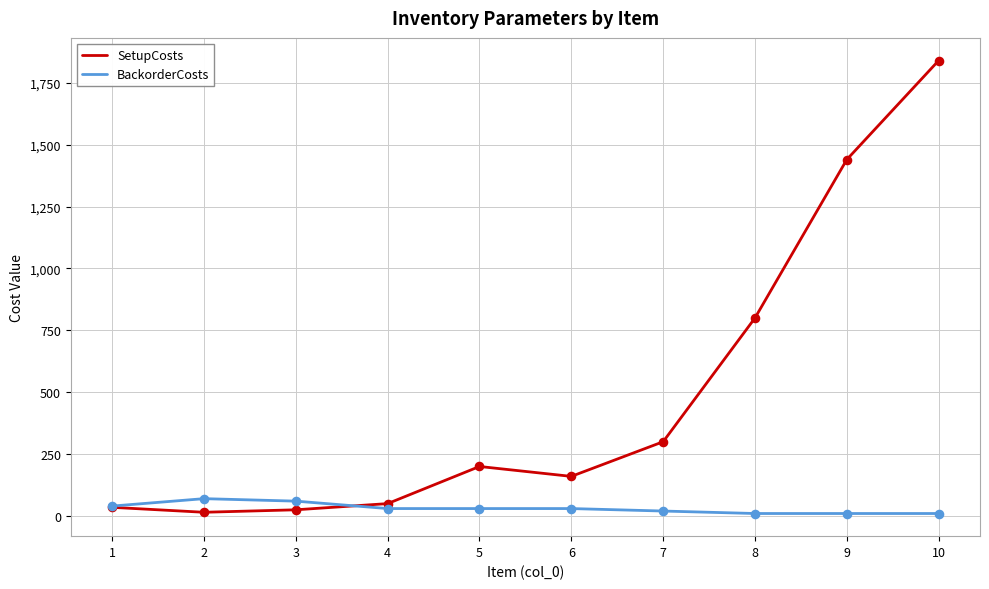

Which series changed the most between 6 and 8?

SetupCosts